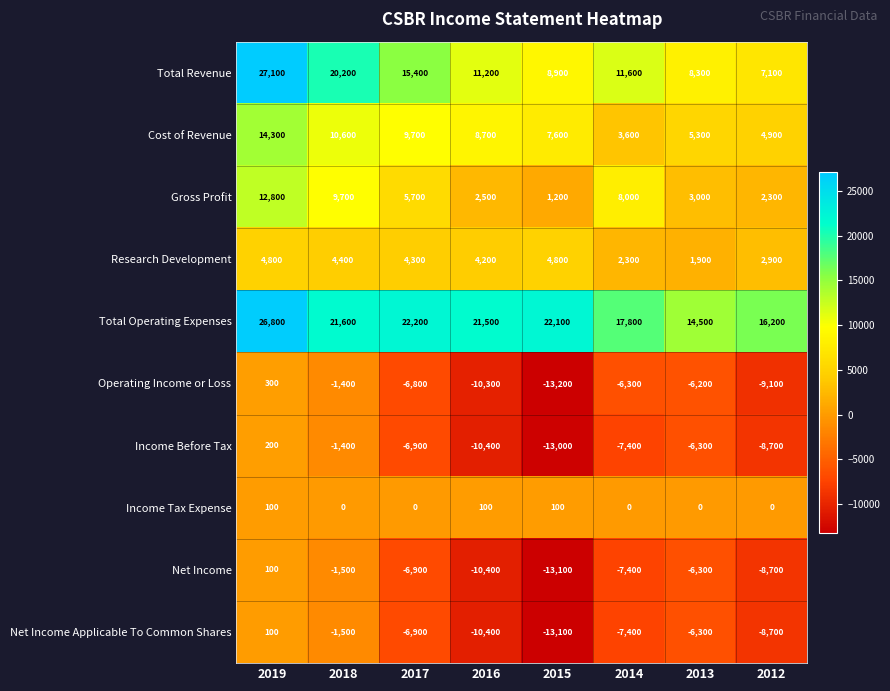

True or false: Operating Income or Loss has a value of -6200 at 2013.

True